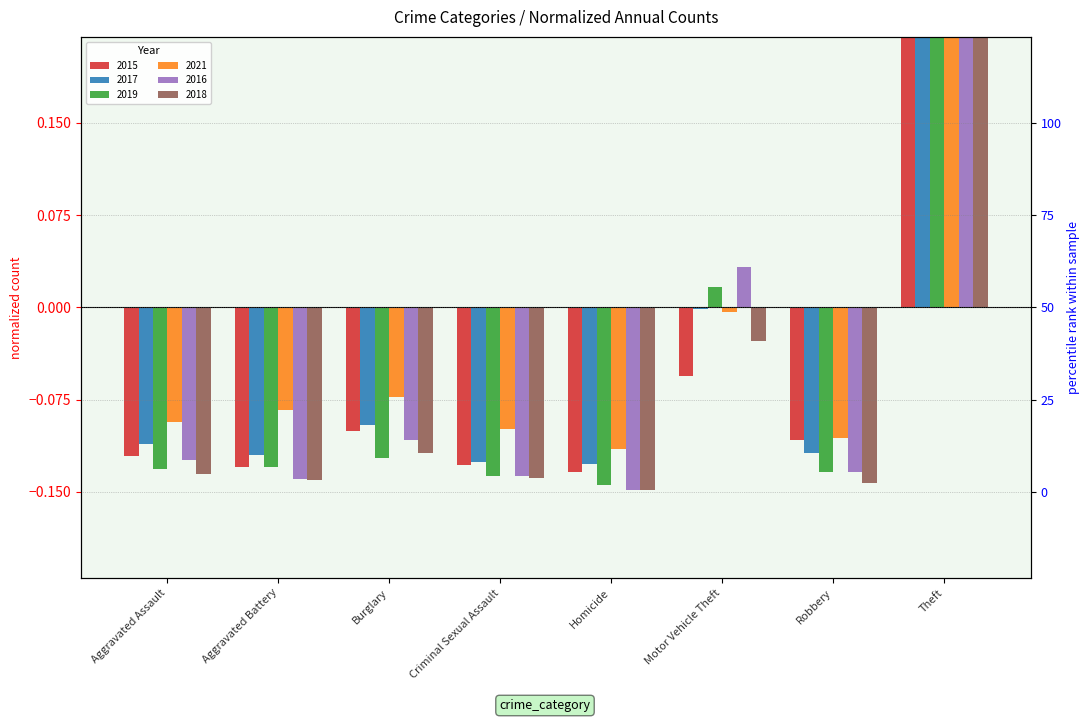

What is the maximum value shown in the chart?

0.9